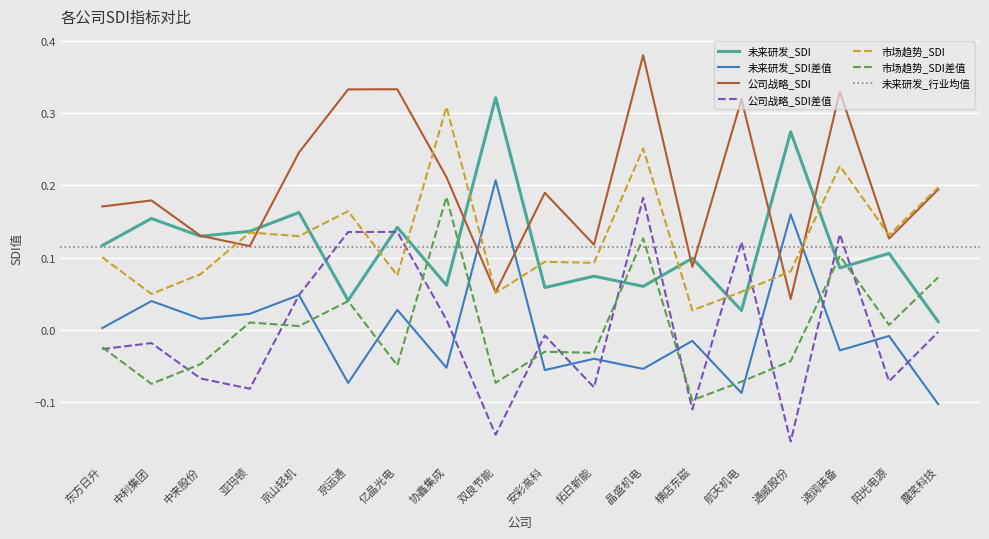

What is the label of the 2nd point from the right?

阳光电源